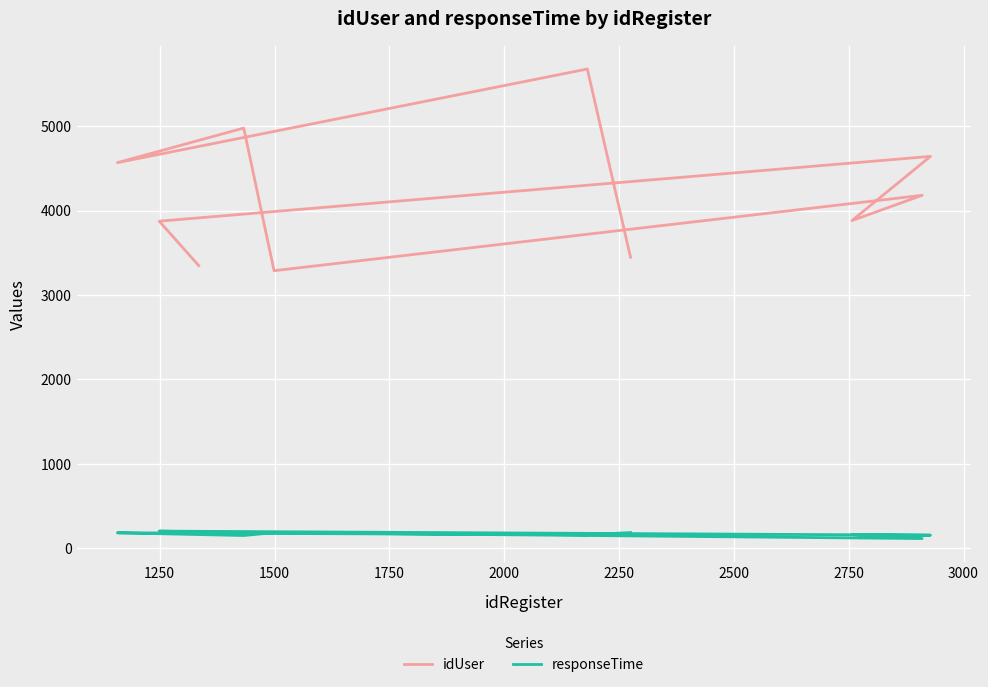

Reading right to left, extract all data points from this chart.

idUser: 3448	5679	4569	4979	3288	4182	3882	4643	3875	3349
responseTime: 184	158	181	149	183	113	160	153	201	192